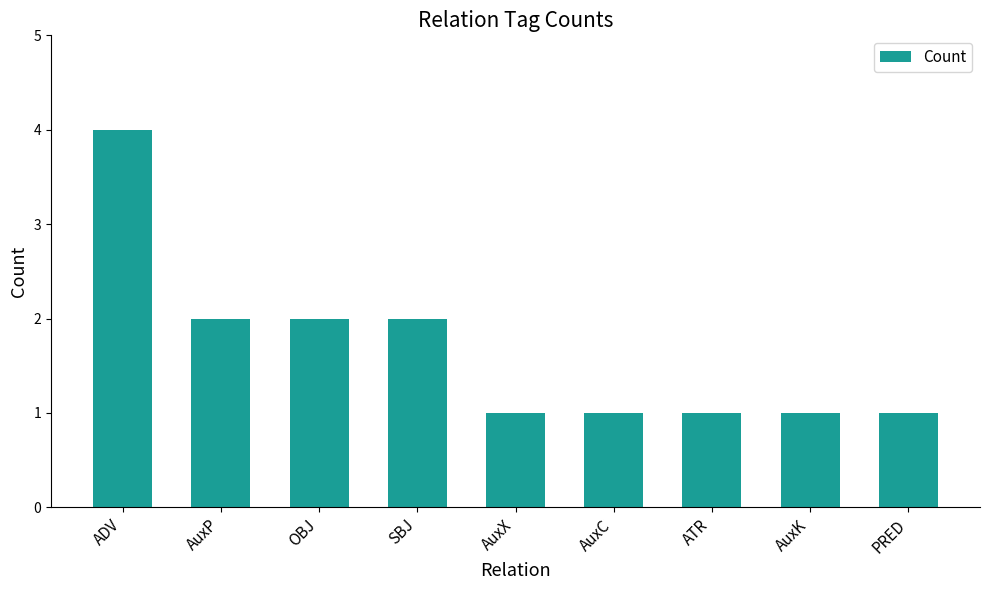

Count the number of data series in this chart.

1